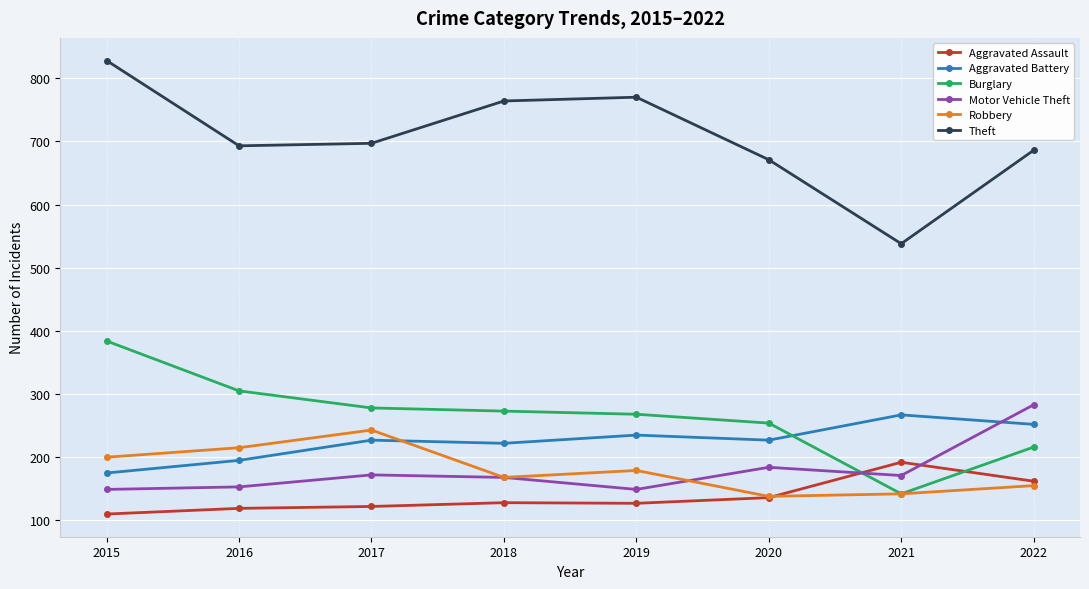

What is the sum of the Motor Vehicle Theft values at 2016 and 2019?

302